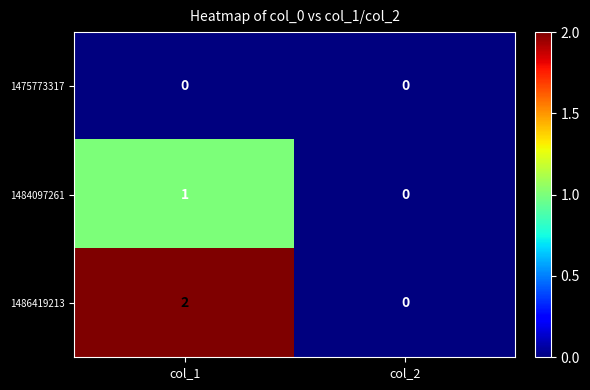

Which series has the largest total across all categories?

1486419213